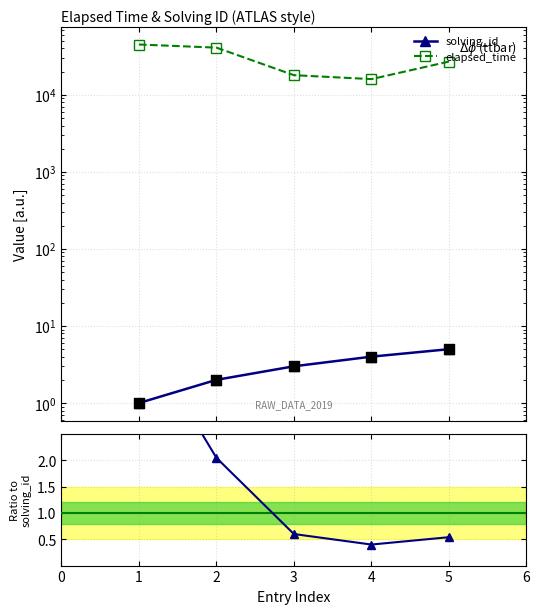

At how many categories does at least one series exceed 10208?

5